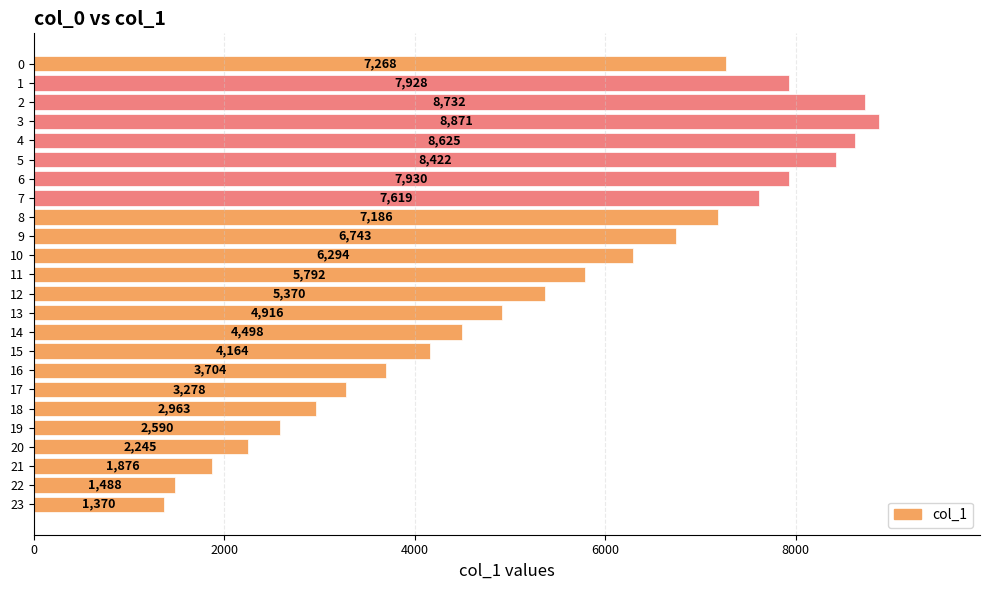

Between 19 and 16, which is larger?

16